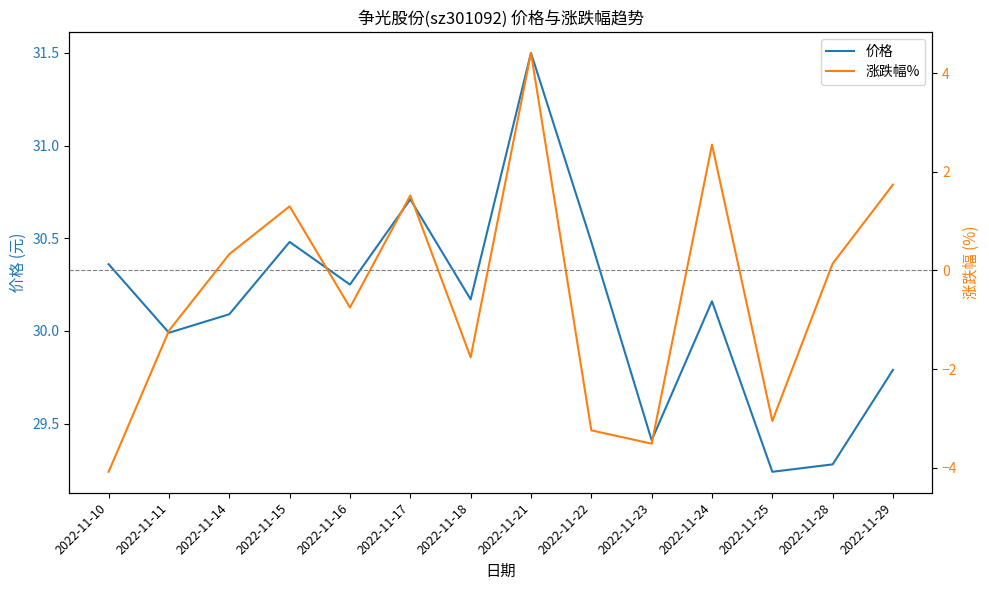

How many series are shown in this chart?

2